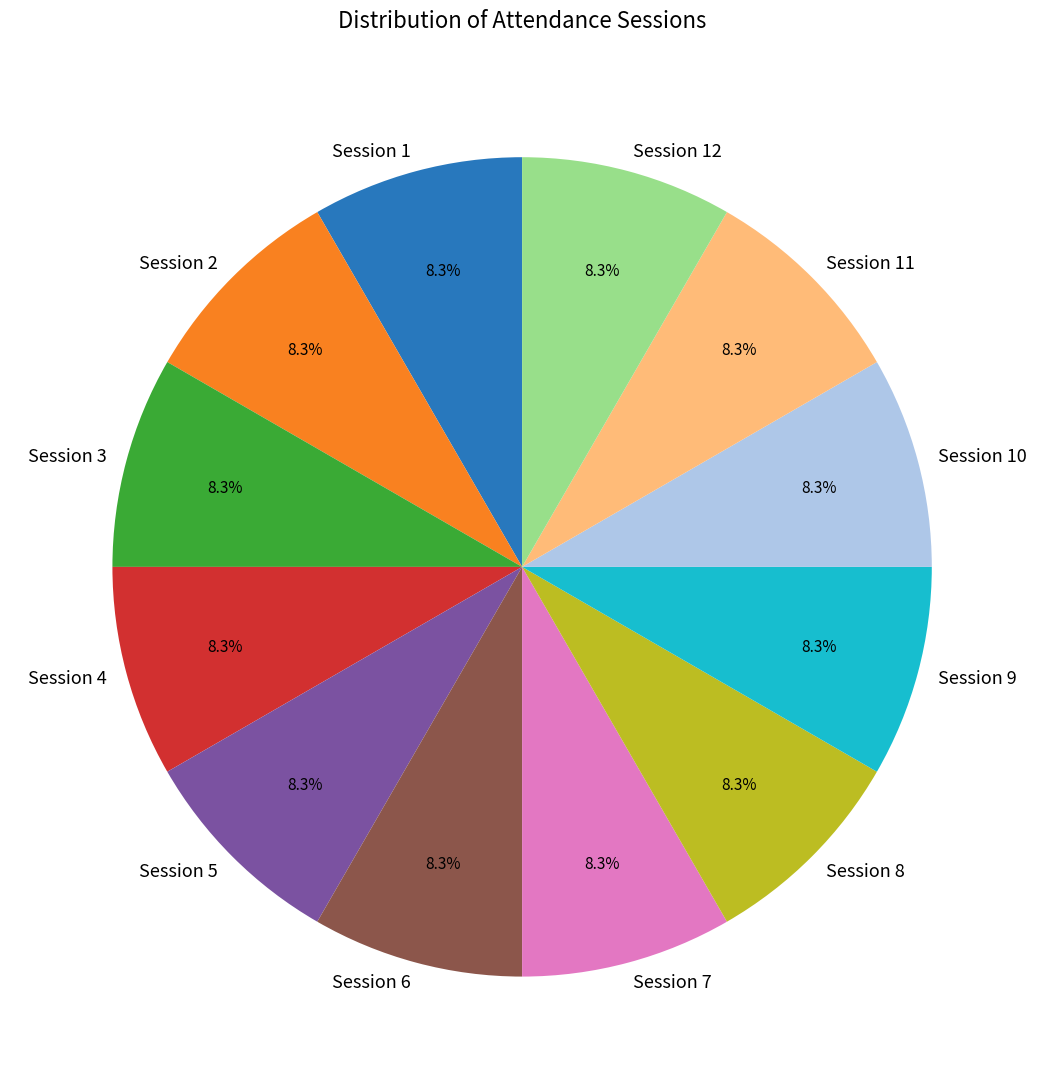

Does Session 6 represent more than half of the total?

No